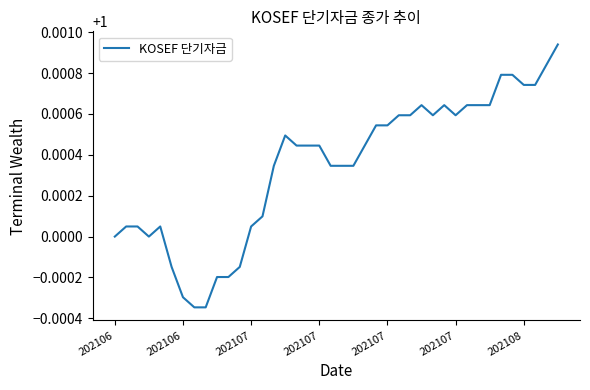

At which category does the chart reach its minimum across all series?

7